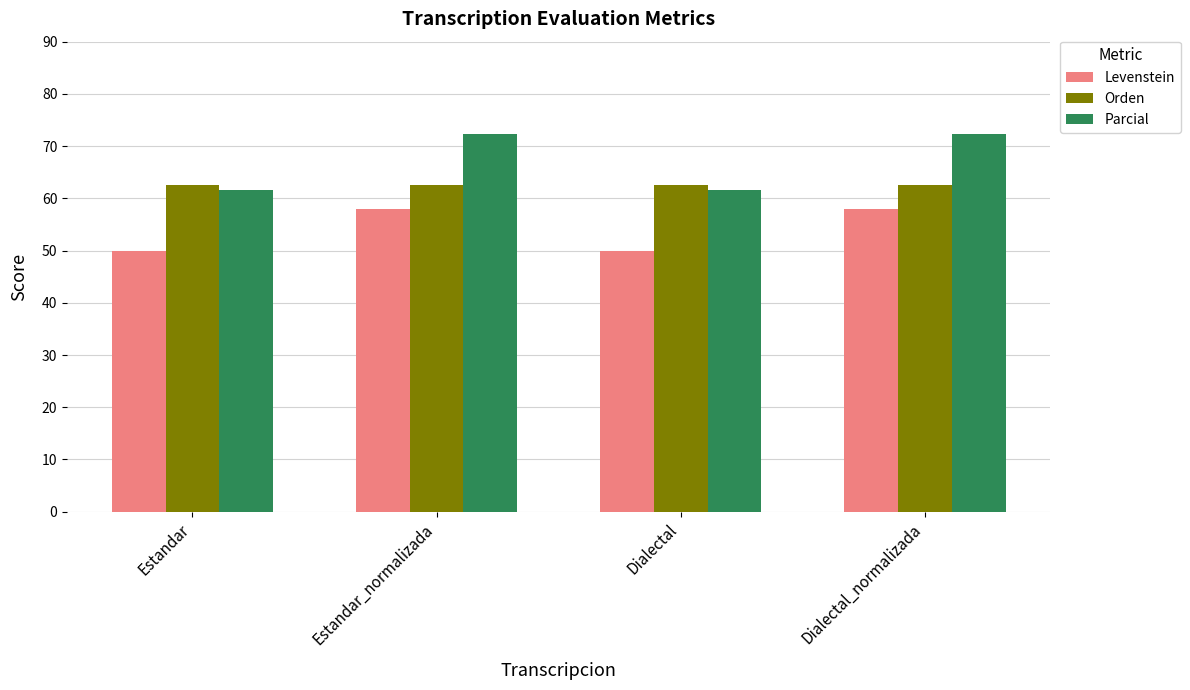

Reading right to left, list all the values displayed in this chart.

Levenstein: Dialectal_normalizada=57.9	Dialectal=50.0	Estandar_normalizada=57.9	Estandar=50.0
Orden: Dialectal_normalizada=62.5	Dialectal=62.5	Estandar_normalizada=62.5	Estandar=62.5
Parcial: Dialectal_normalizada=72.3	Dialectal=61.5	Estandar_normalizada=72.3	Estandar=61.5